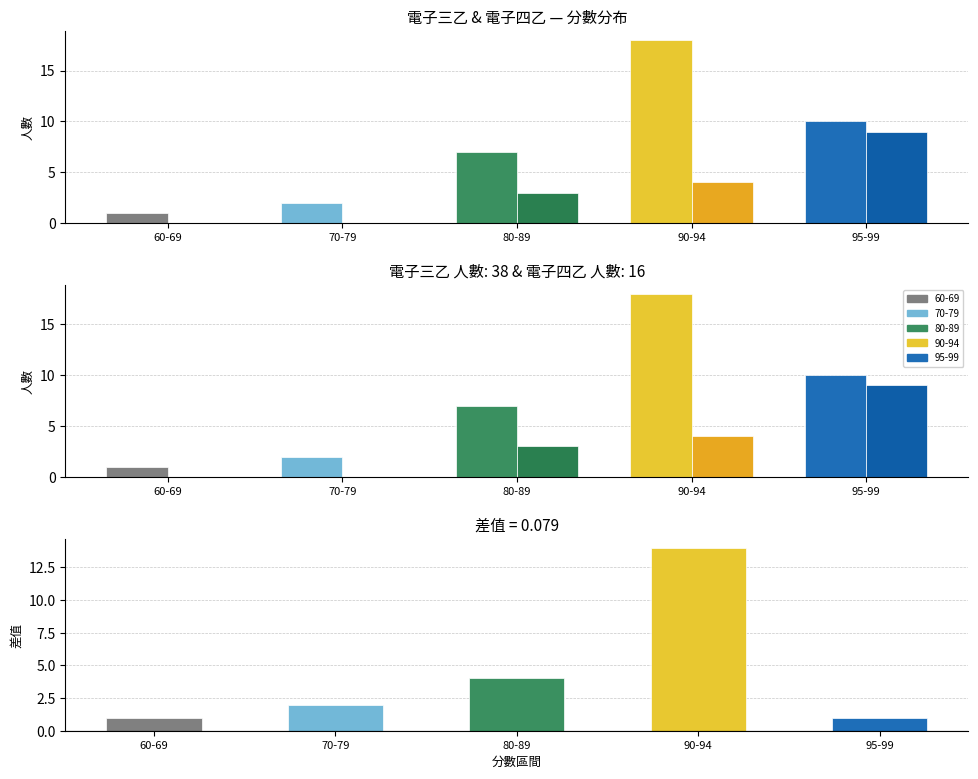

Is it true that 差值(三乙-四乙) equals 7 at 90-94?

False